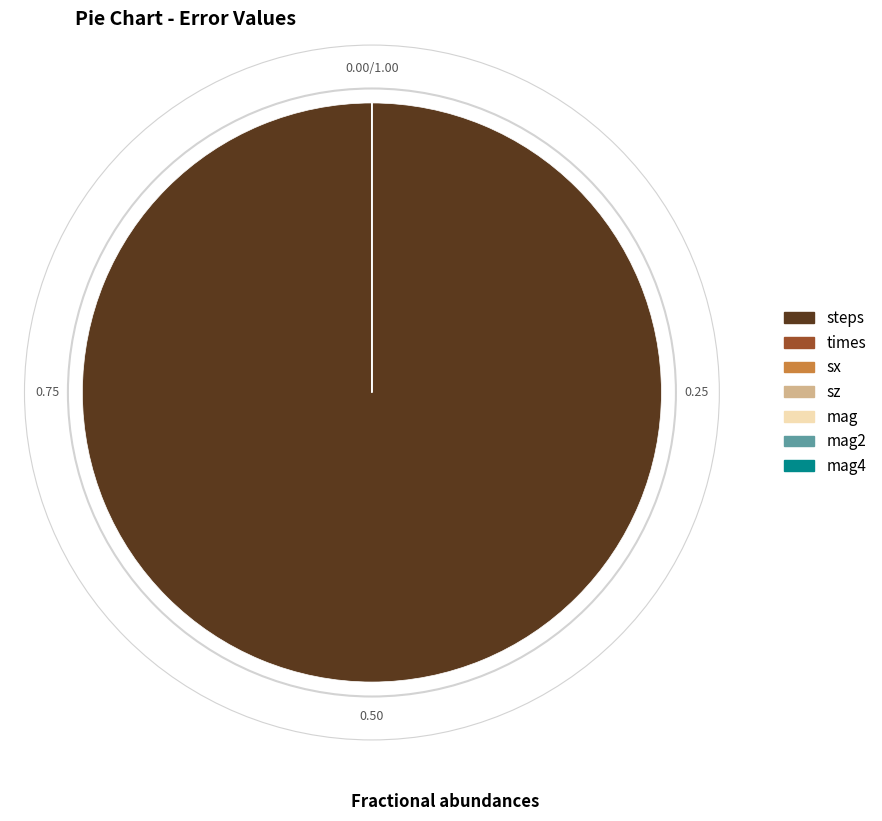

Does any single category account for the majority?

Yes